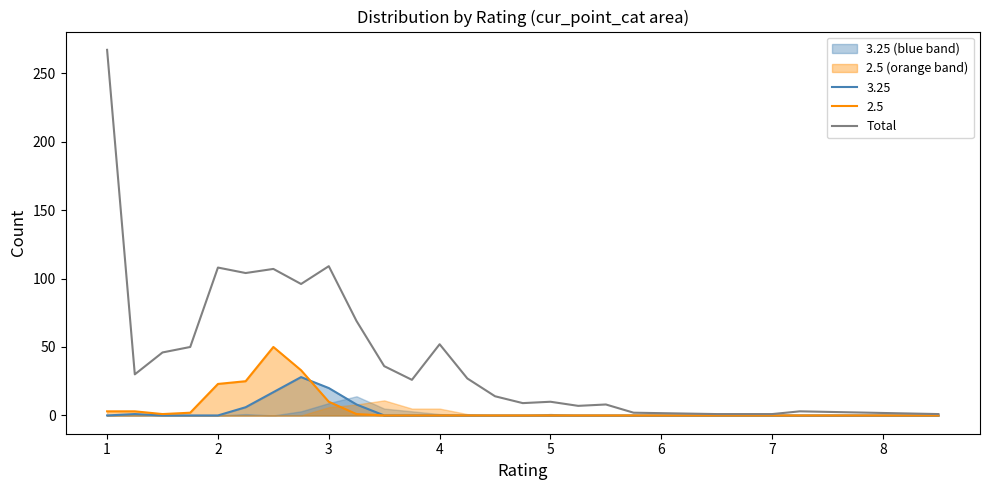

What is the difference between the maximum and minimum values?

266